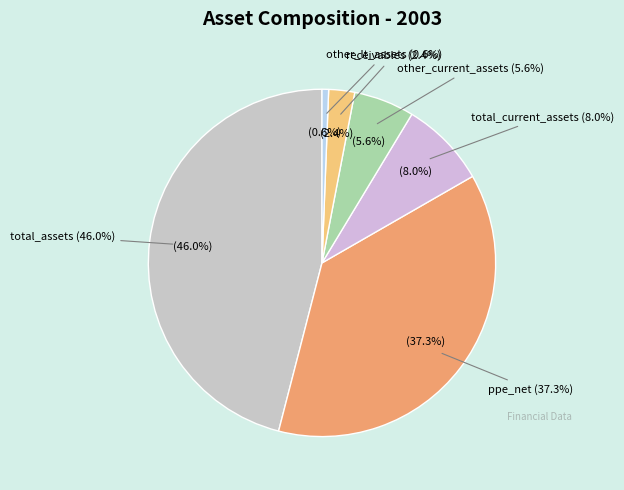

What is the largest slice in the pie chart?

total_assets